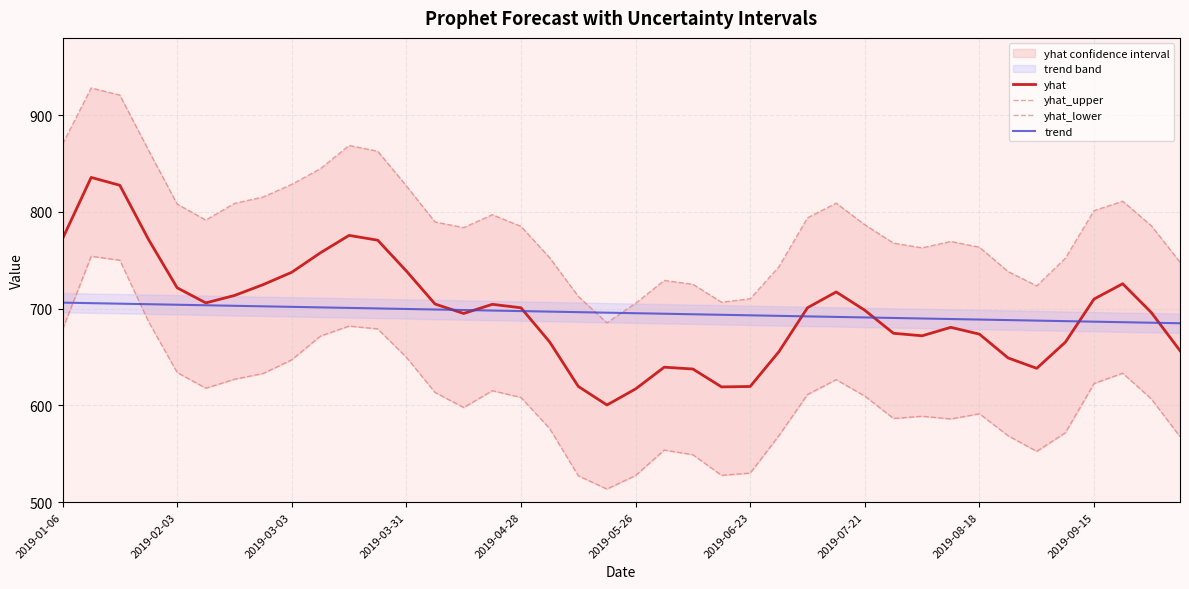

True or false: yhat_lower and yhat intersect in this chart.

False